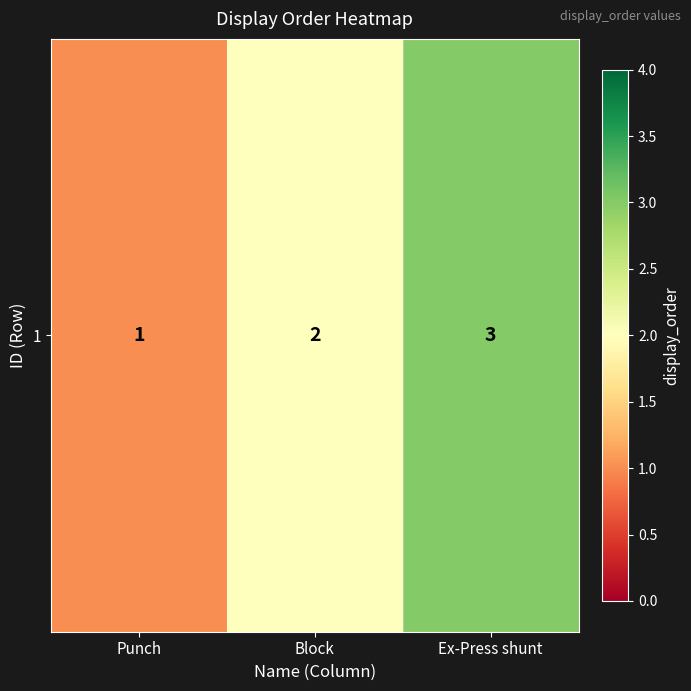

Reading left to right, transcribe all the data shown in this chart.

Punch=1	Block=2	Ex-Press shunt=3